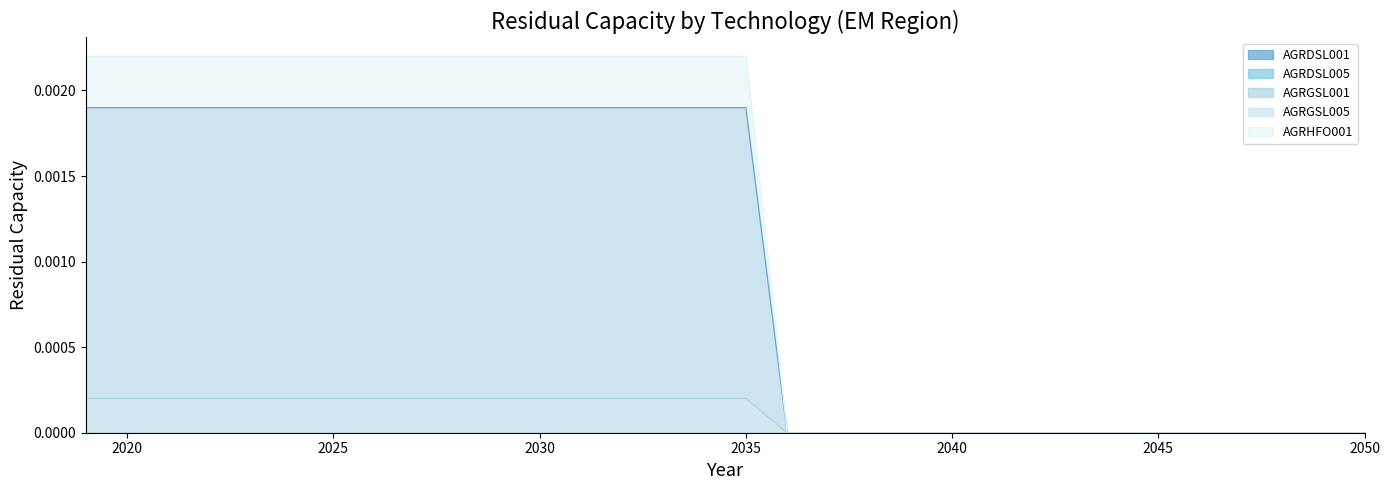

Rank the series at 2038 from lowest to highest value.

AGRDSL001, AGRGSL001, AGRHFO001